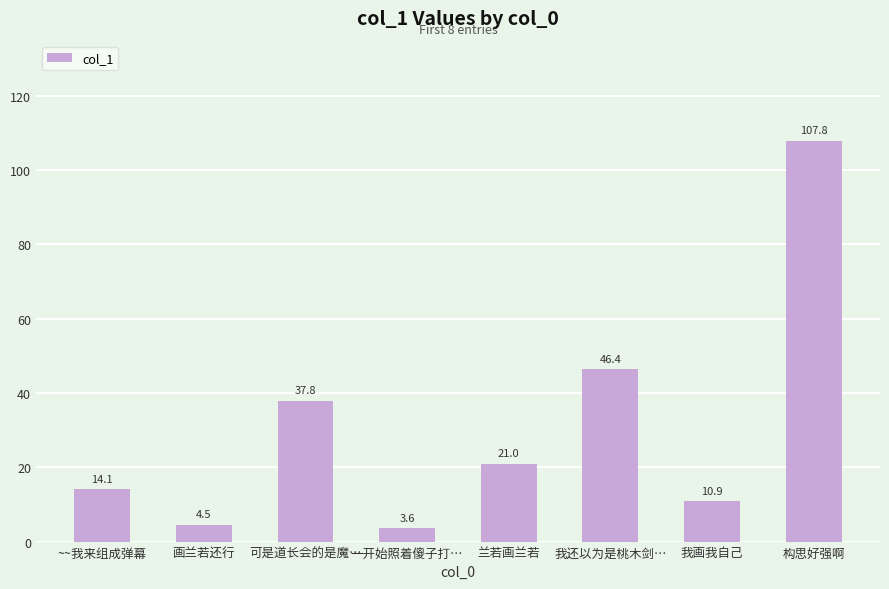

Reading left to right, list all the values displayed in this chart.

14.1	4.5	37.8	3.6	21.0	46.4	10.9	107.8